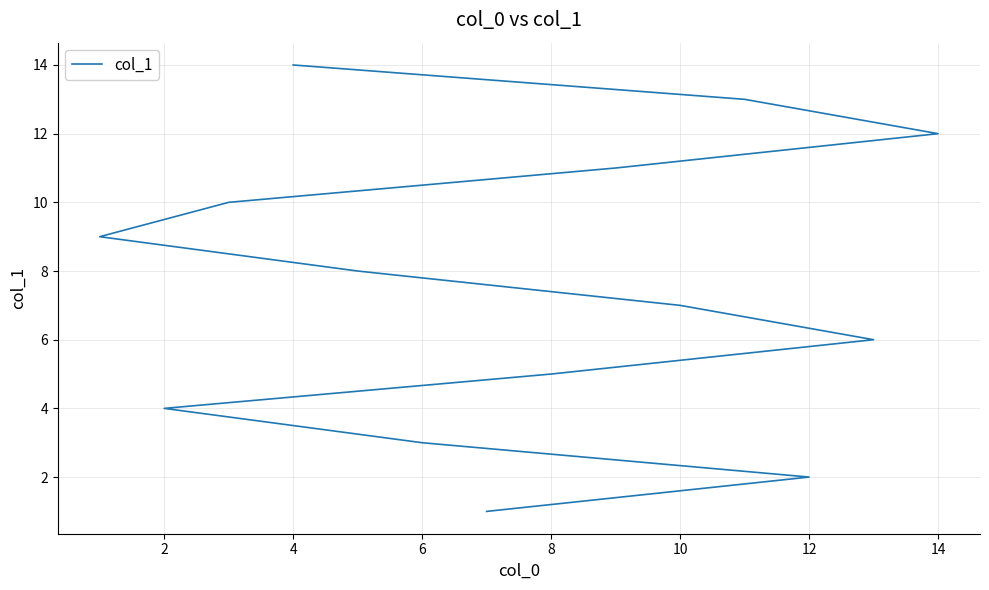

Count the number of data series in this chart.

1